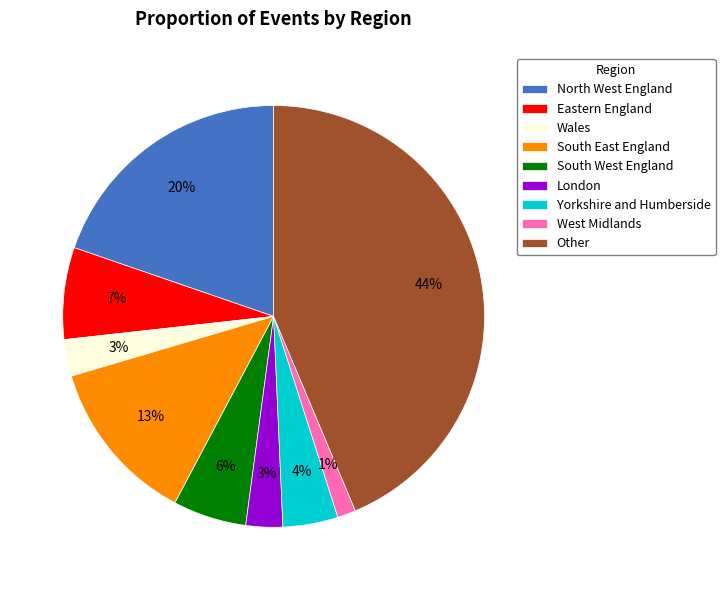

Does Yorkshire and Humberside represent more than half of the total?

No